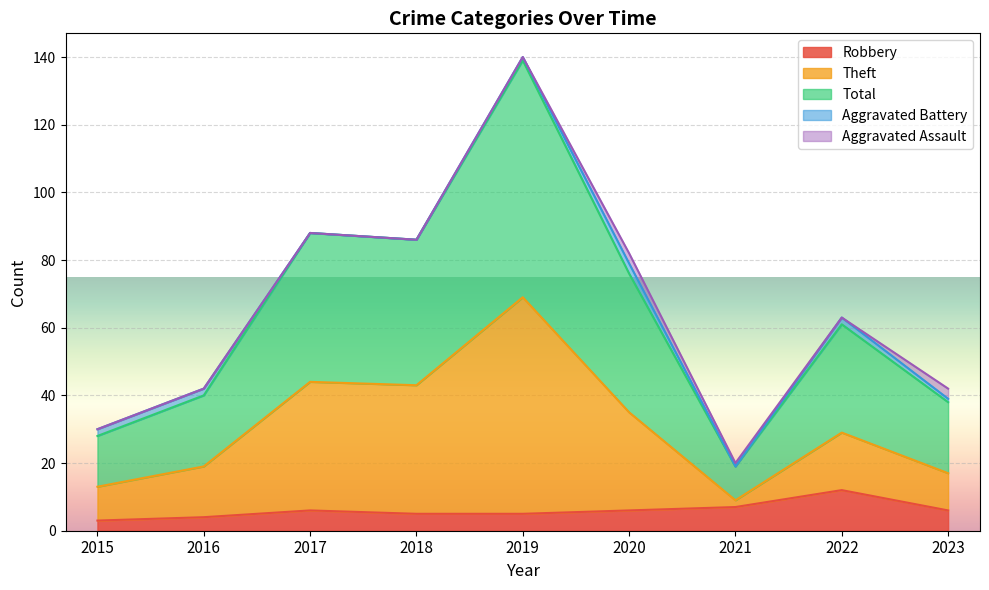

True or false: Robbery and Total intersect in this chart.

False